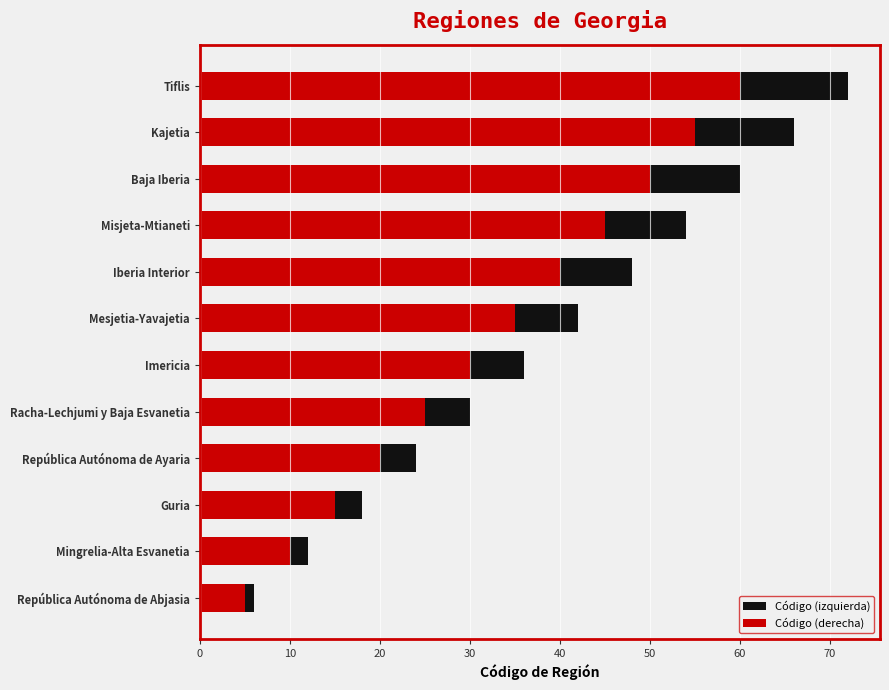

Rank the series at 10 from highest to lowest value.

Código (izquierda), Código (derecha)